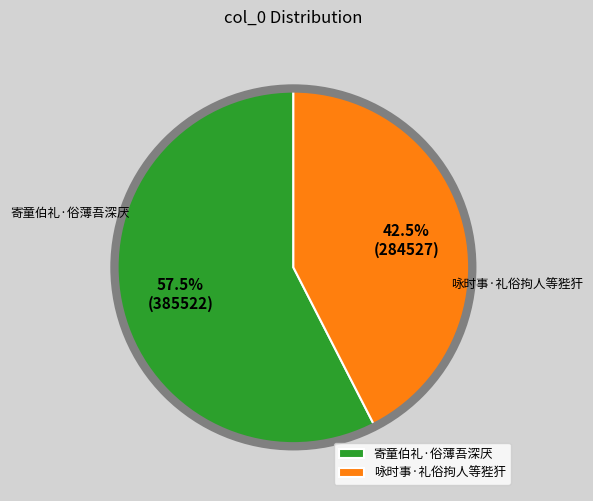

Approximately how many times larger is the value at 寄童伯礼·俗薄吾深厌 compared to 咏时事·礼俗拘人等狴犴?

1.4